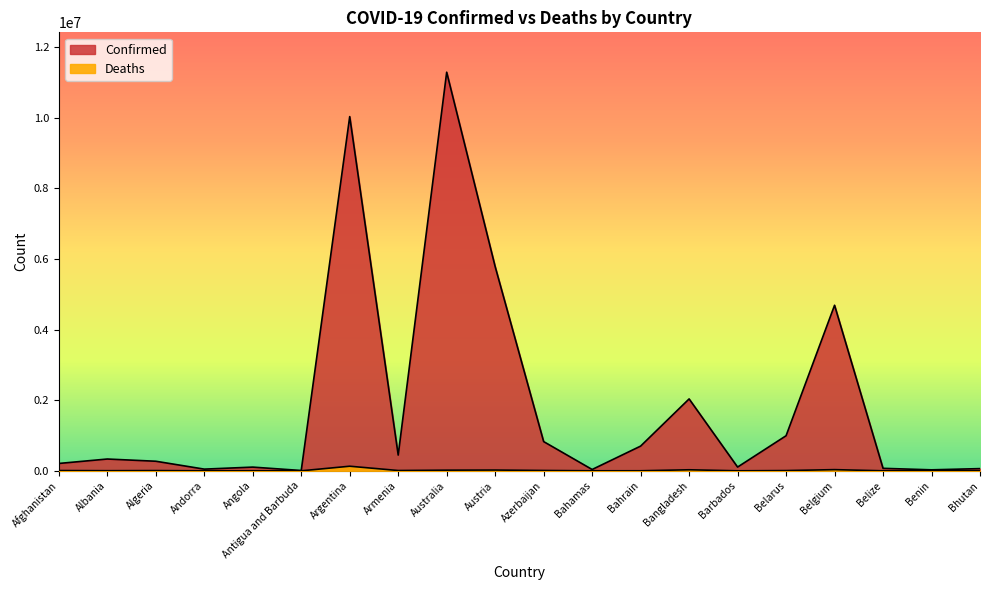

The value of Confirmed at Bhutan is 62605. True or false?

True